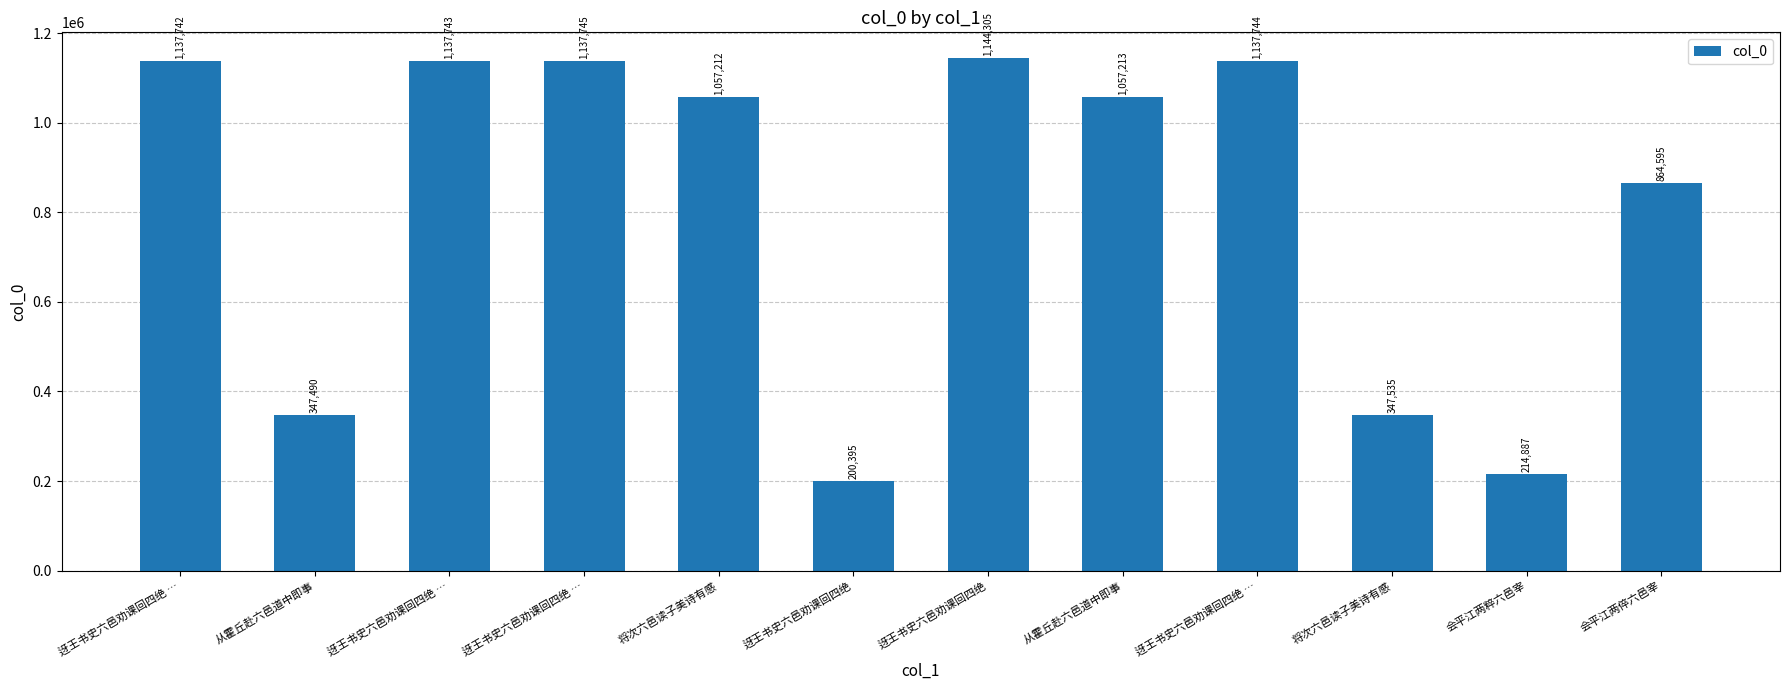

What is the ratio of the value at 迓王书史六邑劝课回四绝 … to the value at 迓王书史六邑劝课回四绝 …?

1.0